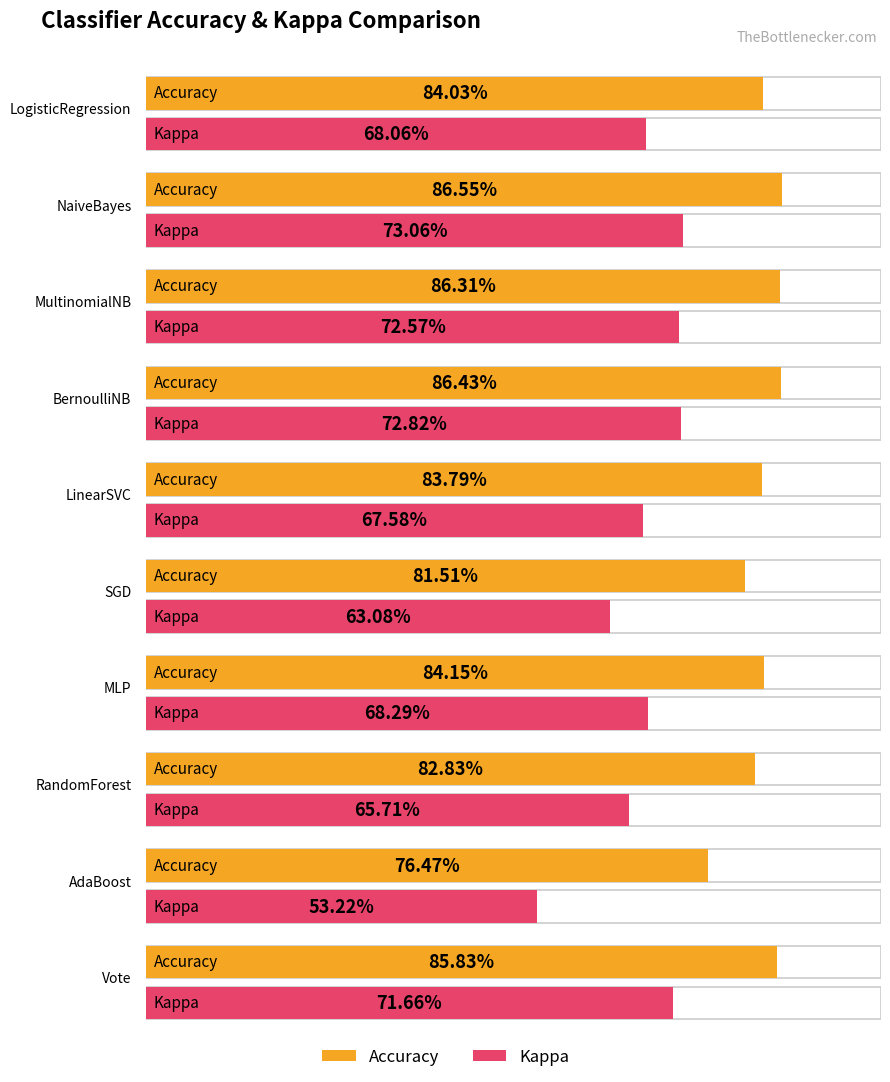

True or false: Accuracy has a value of 84.2 at MLP.

True